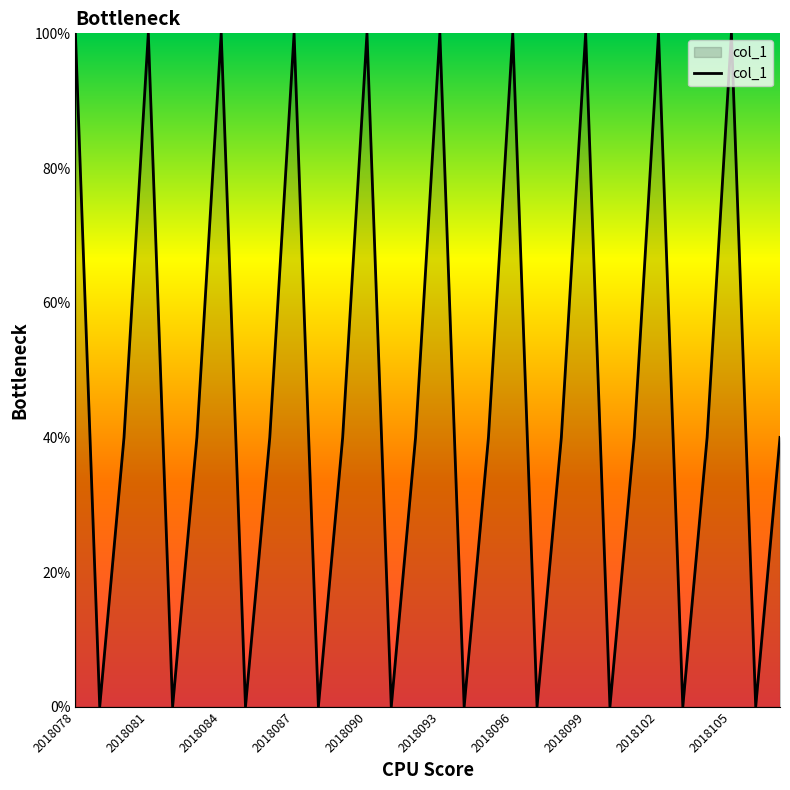

What is the greatest value displayed?

100